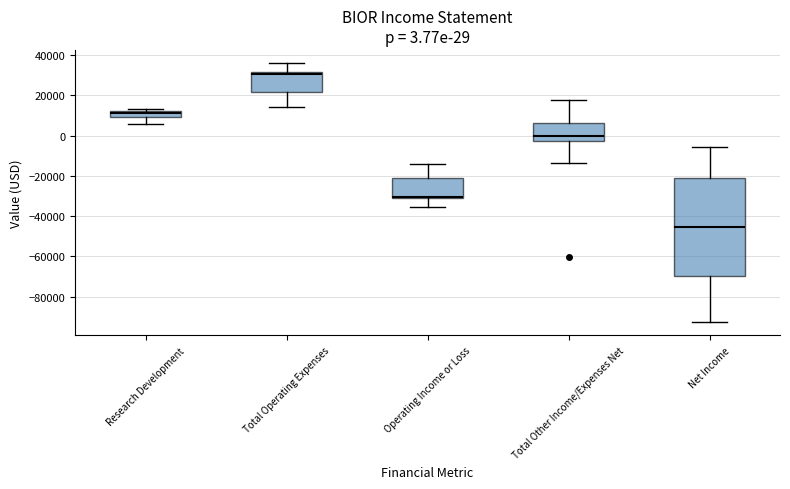

Which box's median line is the highest?

Total Operating Expenses